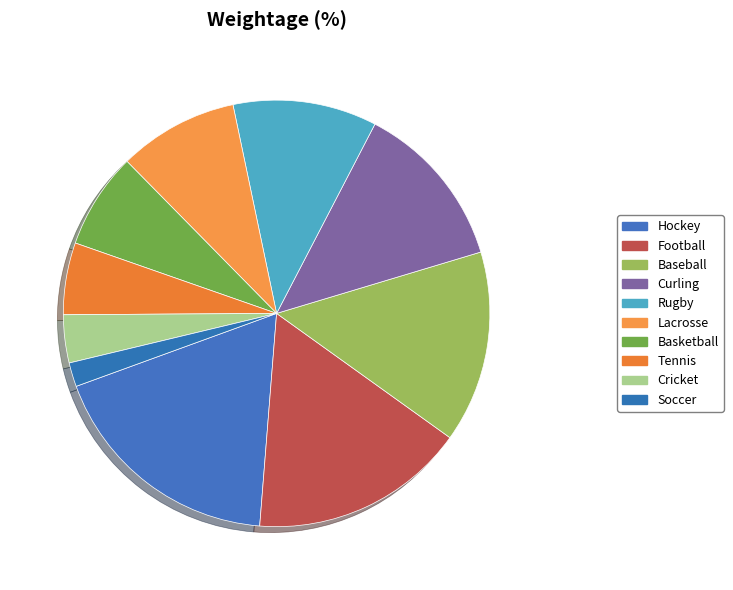

To the nearest percent, what percentage of the pie is Tennis?

5%